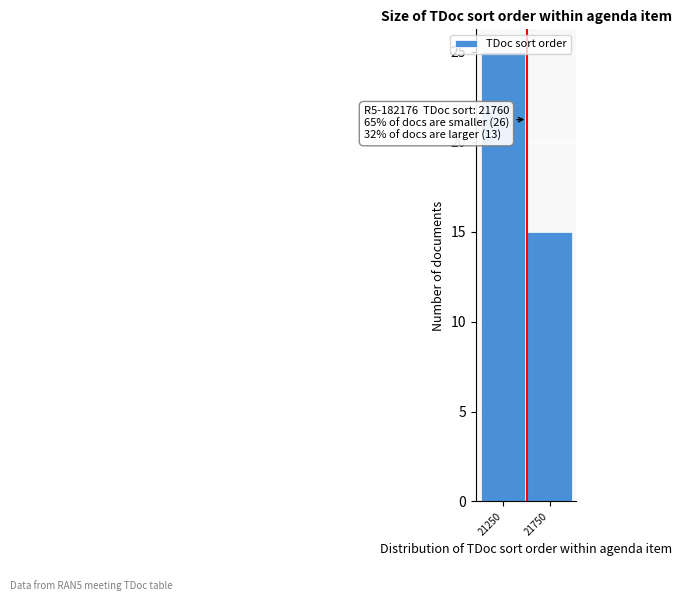

The value at 21250 is 25. True or false?

True